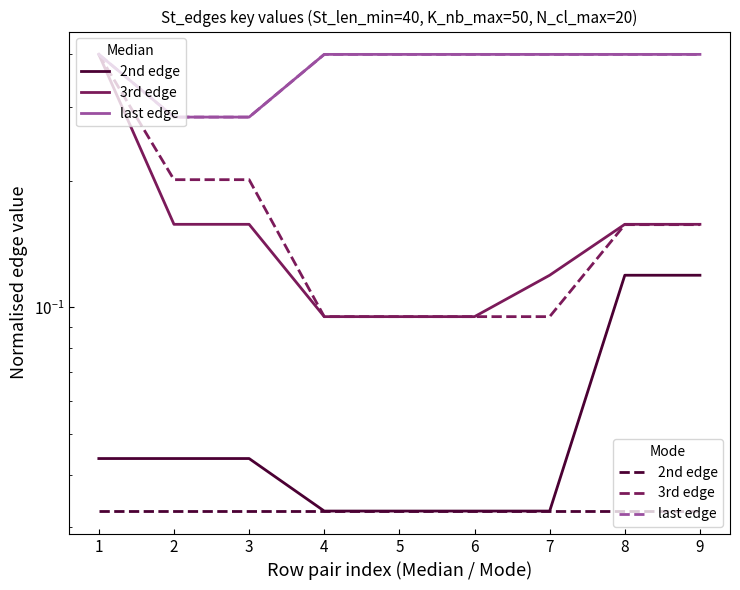

True or false: Mode (last edge) has a value of 0.4 at 6.

True